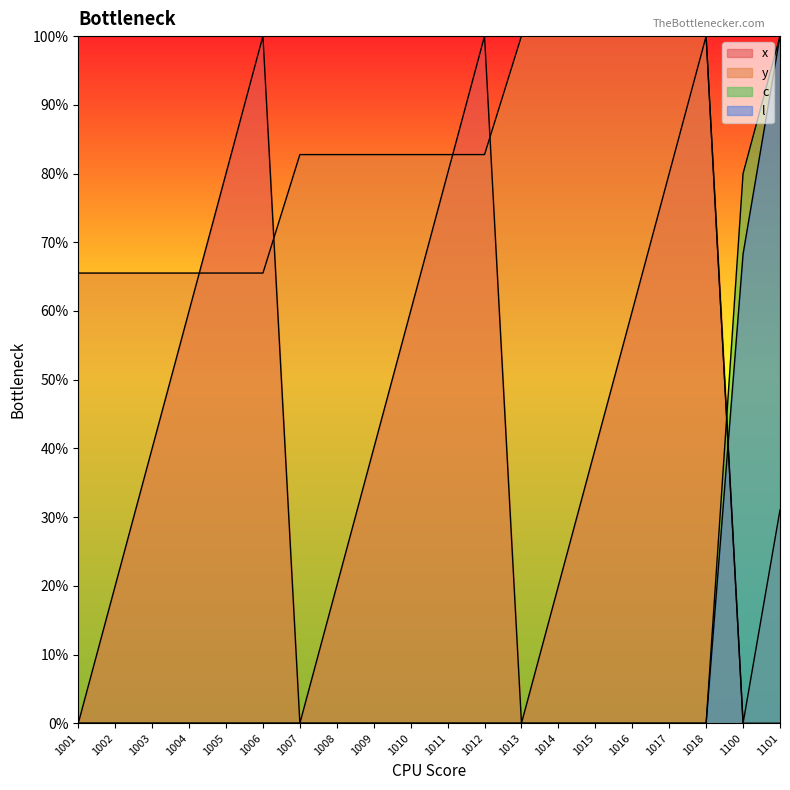

How many categories are shown in the chart?

20